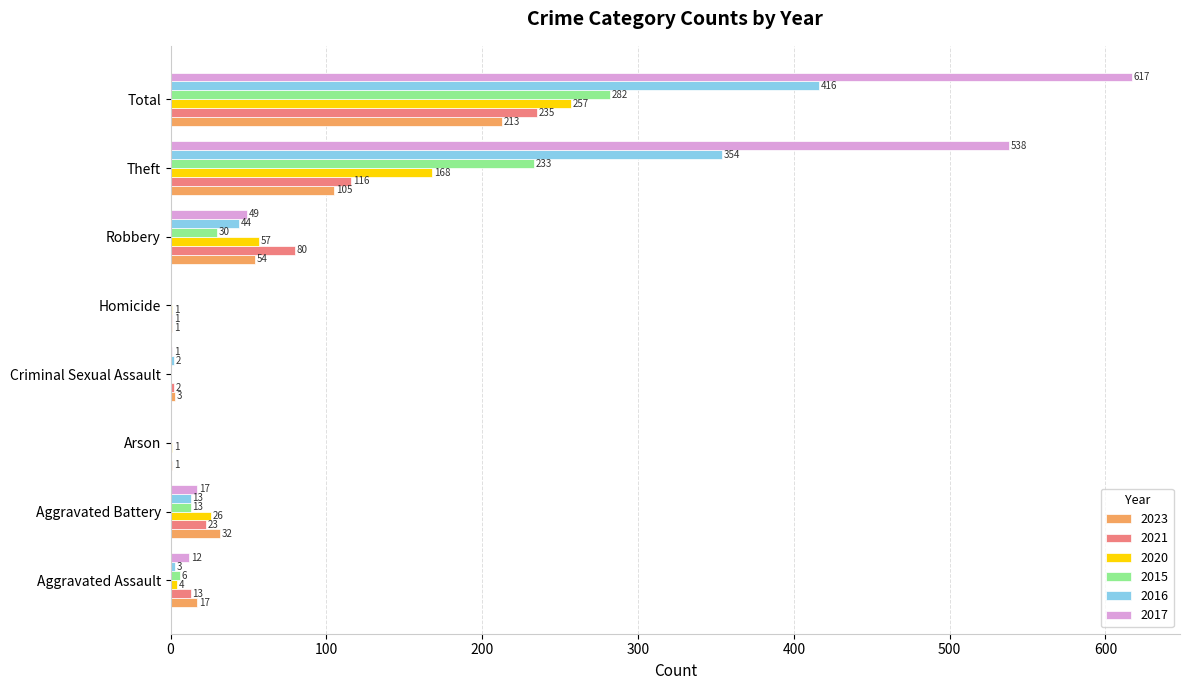

What are all the series names shown in the legend?

2023, 2021, 2020, 2015, 2016, 2017